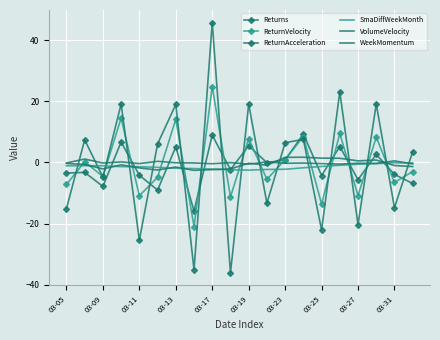

What is the smallest value displayed?

-36.1